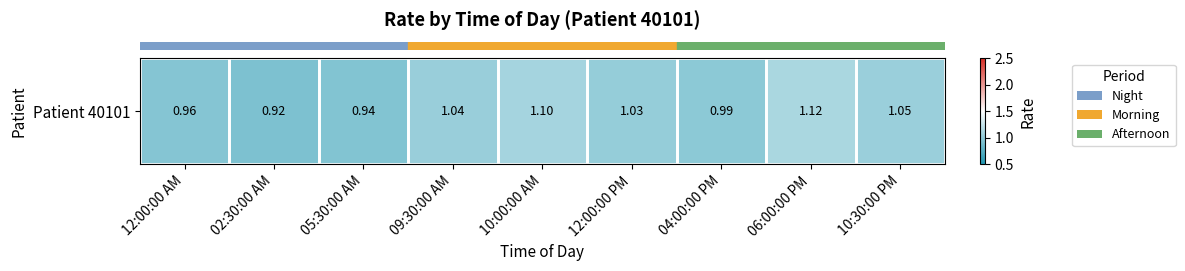

Reading left to right, transcribe all the data shown in this chart.

1.0	0.9	0.9	1.0	1.1	1.0	1.0	1.1	1.1